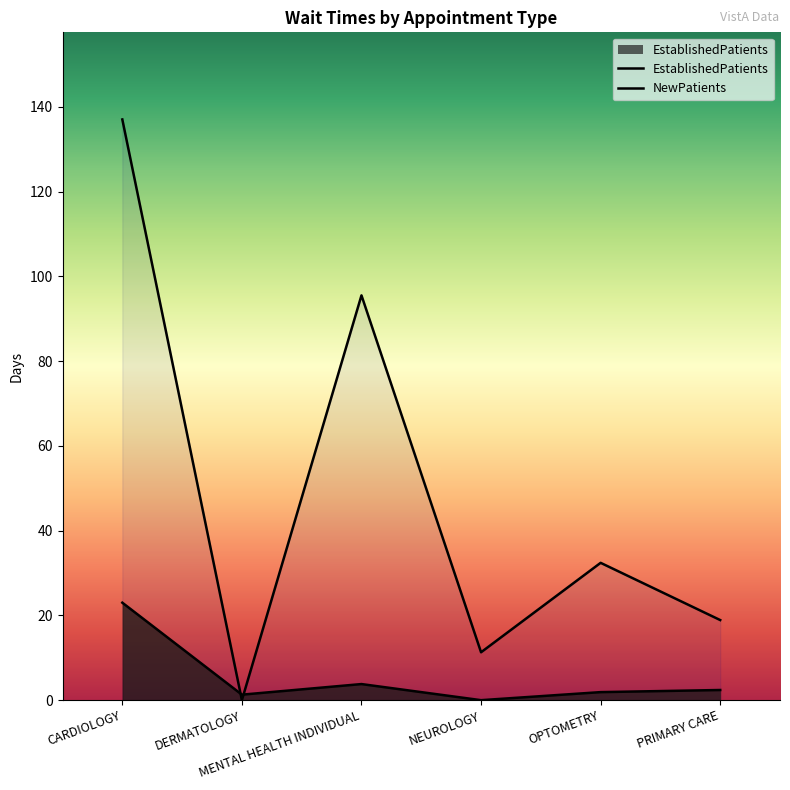

How many times do EstablishedPatients and NewPatients cross each other?

2